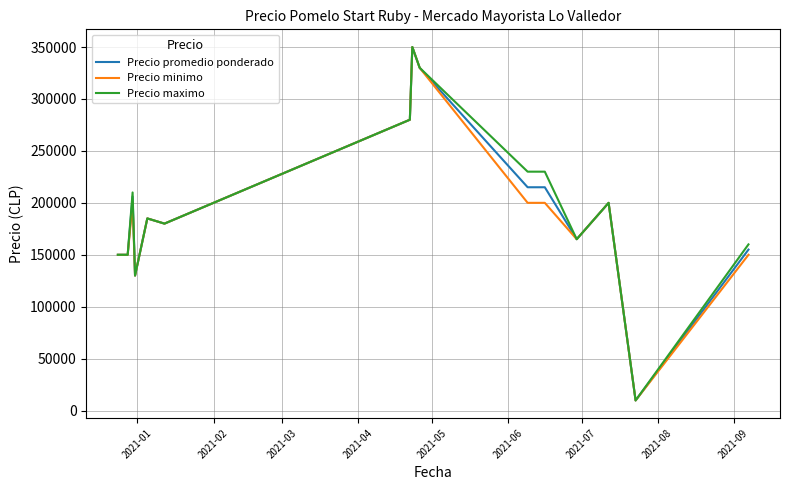

What is the greatest value displayed?

350000